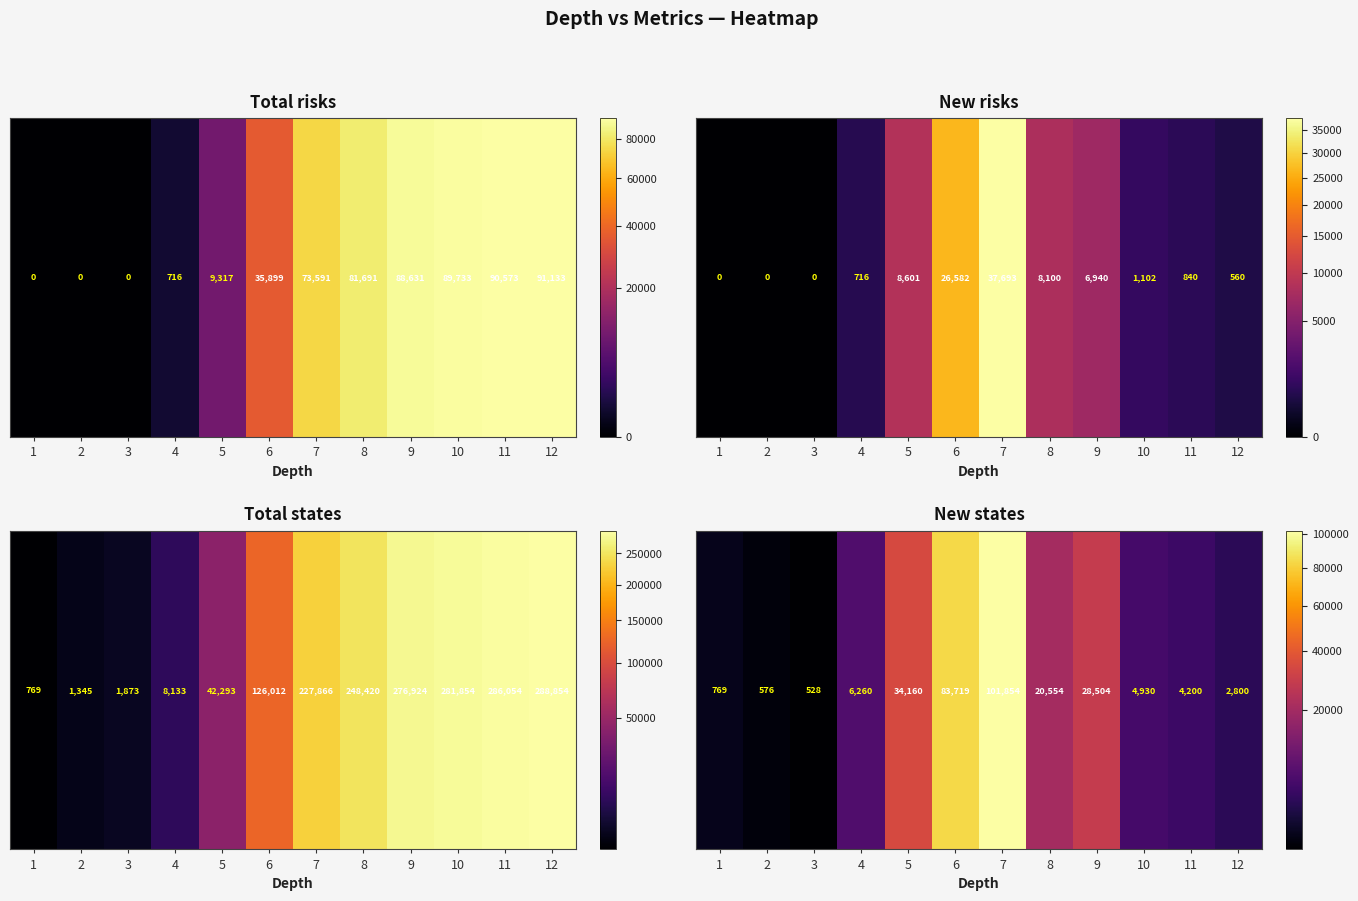

List the labels in order of value, largest first.

7, 6, 5, 9, 8, 4, 10, 11, 12, 1, 2, 3